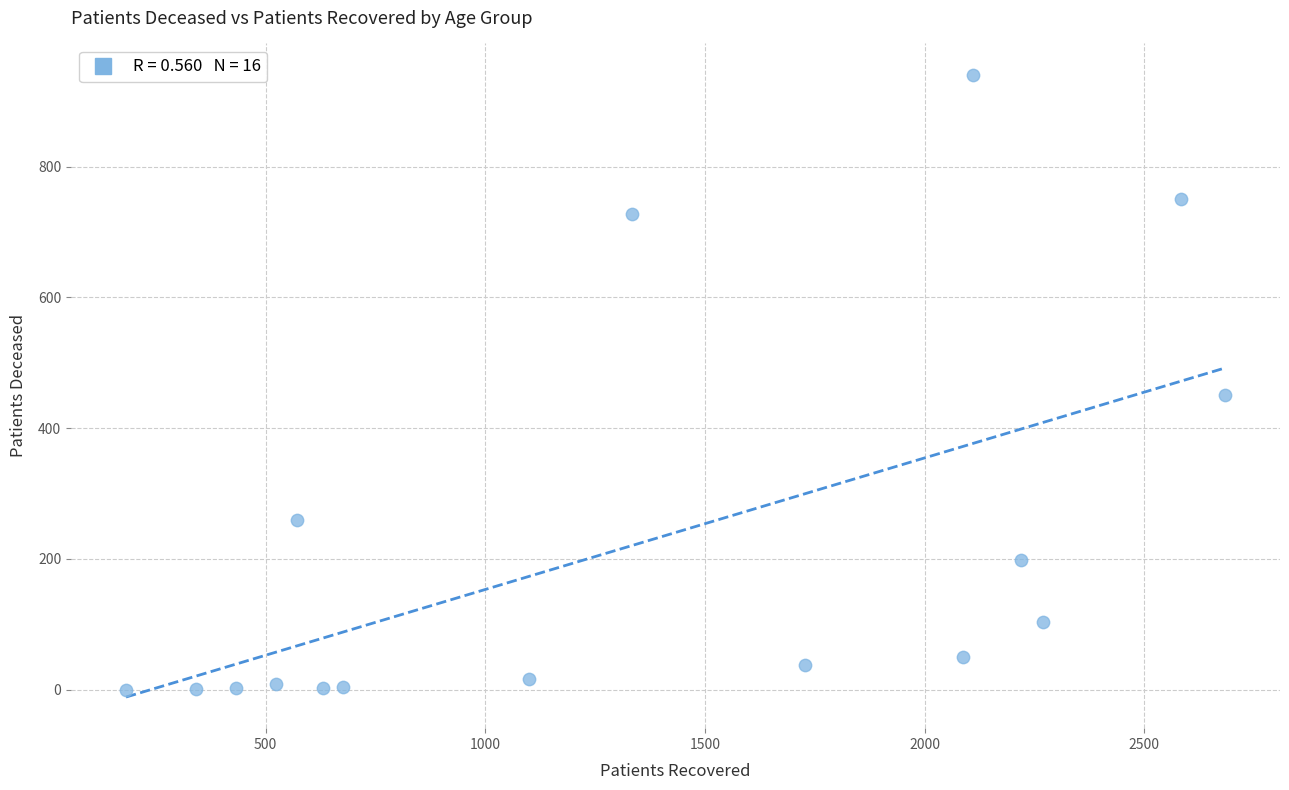

What is the range of X values (max minus min)?

2502